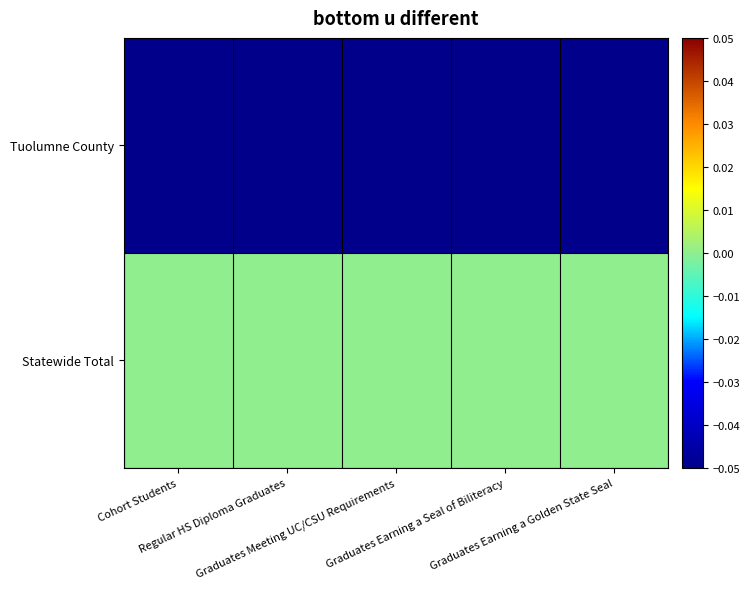

Reading left to right, list all the values displayed in this chart.

Tuolumne County: Cohort Students=-0.1	Regular HS Diploma Graduates=-0.1	Graduates Meeting UC/CSU Requirements=-0.1	Graduates Earning a Seal of Biliteracy=-0.1	Graduates Earning a Golden State Seal=-0.1
Statewide Total: Cohort Students=0.0	Regular HS Diploma Graduates=0.0	Graduates Meeting UC/CSU Requirements=0.0	Graduates Earning a Seal of Biliteracy=0.0	Graduates Earning a Golden State Seal=0.0